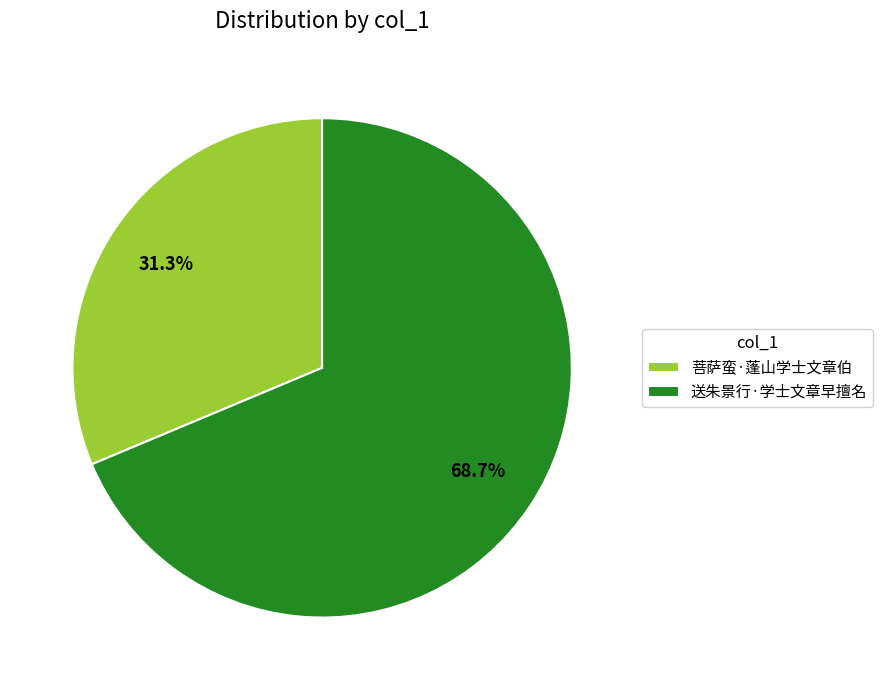

What percentage is the 送朱景行·学士文章早擅名 slice, to the nearest percent?

69%